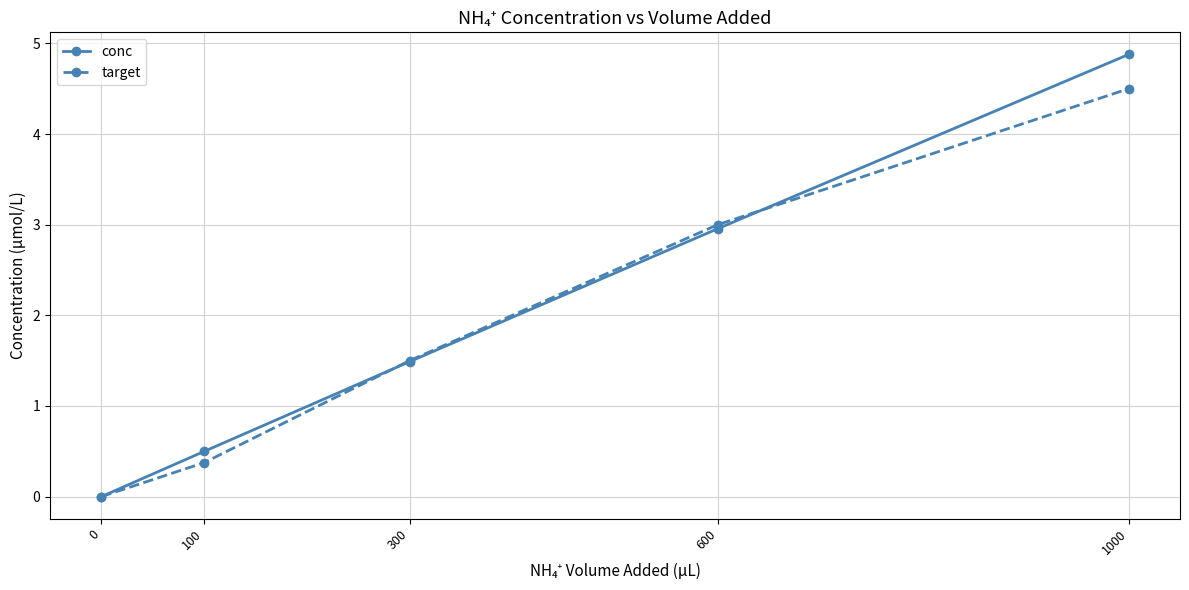

How many values in the conc series are below 1?

2